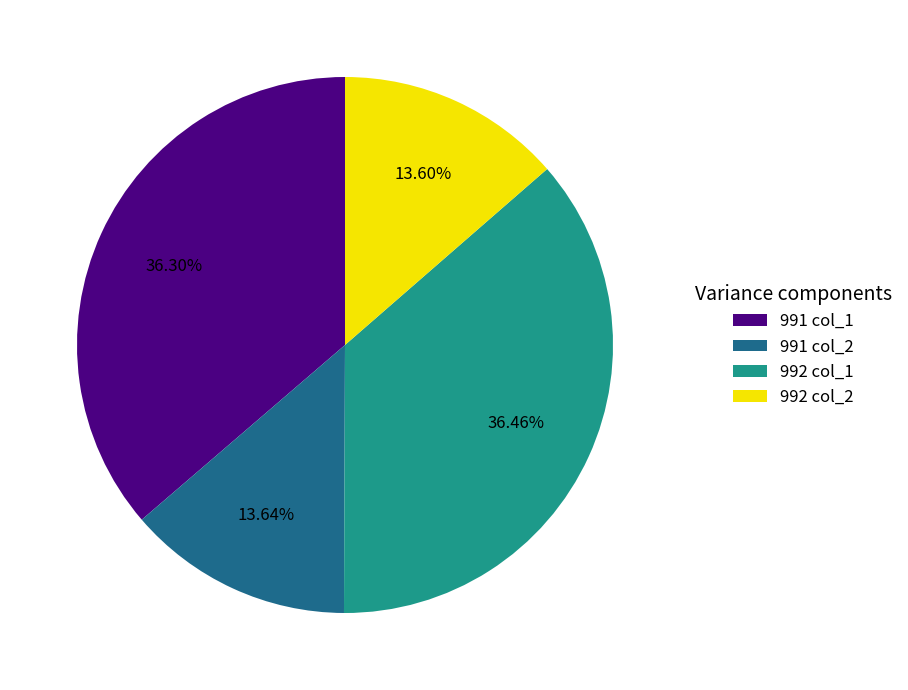

Approximately how many times larger is the value at 992 col_2 compared to 991 col_2?

1.0